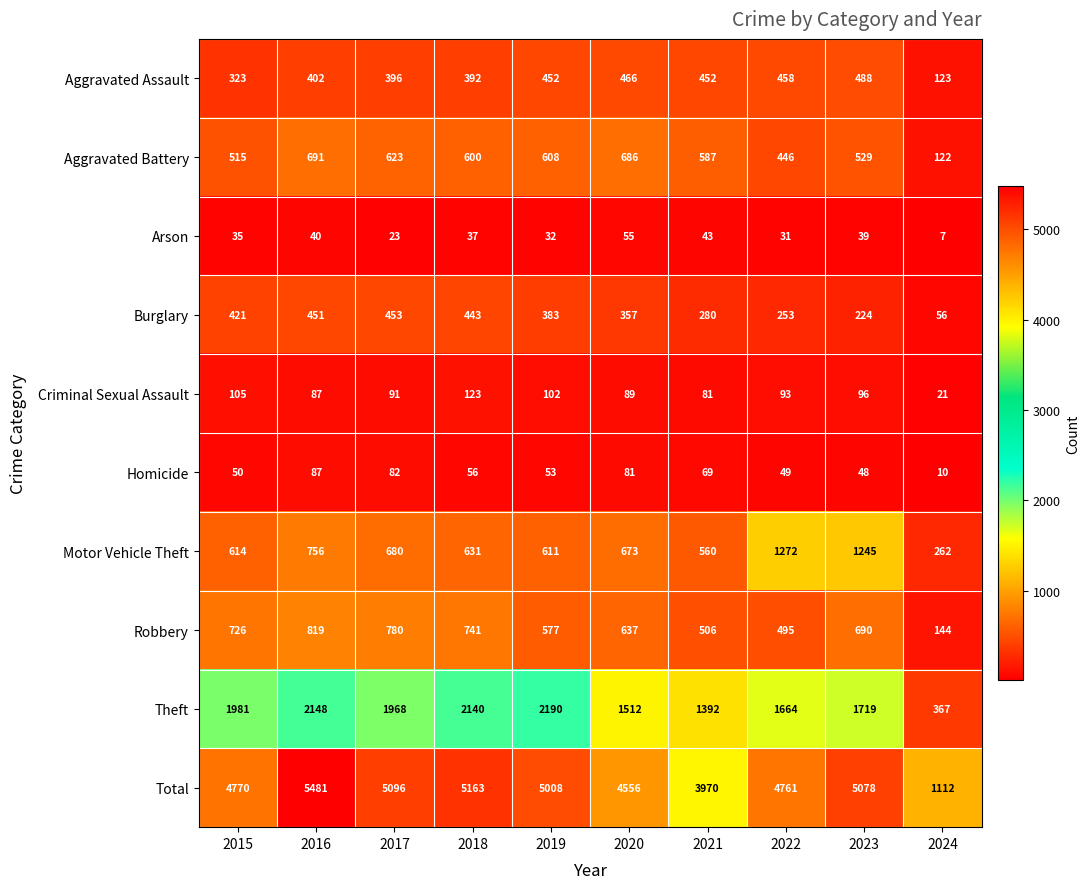

What is the difference between the maximum and minimum values in the Burglary series?

397